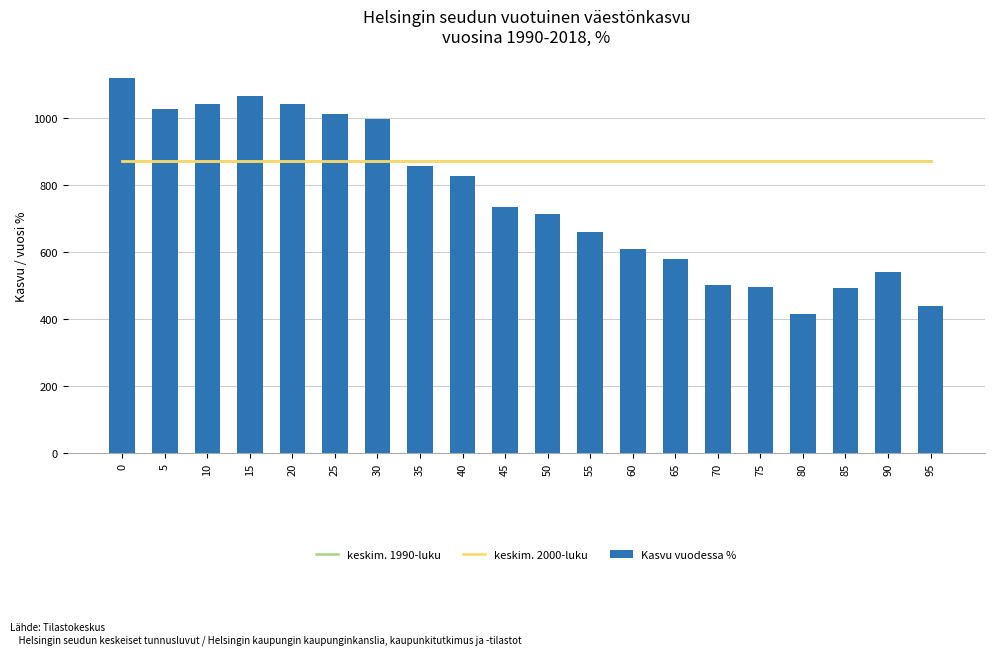

Reading right to left, extract all data points from this chart.

keskim. 1990-luku: 871.0	871.0	871.0	871.0	871.0	871.0	871.0	871.0	871.0	871.0	871.0	871.0	871.0	871.0	871.0	871.0	871.0	871.0	871.0	871.0
keskim. 2000-luku: 871.0	871.0	871.0	871.0	871.0	871.0	871.0	871.0	871.0	871.0	871.0	871.0	871.0	871.0	871.0	871.0	871.0	871.0	871.0	871.0
Kasvu vuodessa %: 439.0	541.0	493.0	415.0	497.0	503.0	579.0	611.0	660.0	713.0	736.0	827.0	856.0	996.0	1011.0	1041.0	1067.0	1041.0	1026.0	1121.0